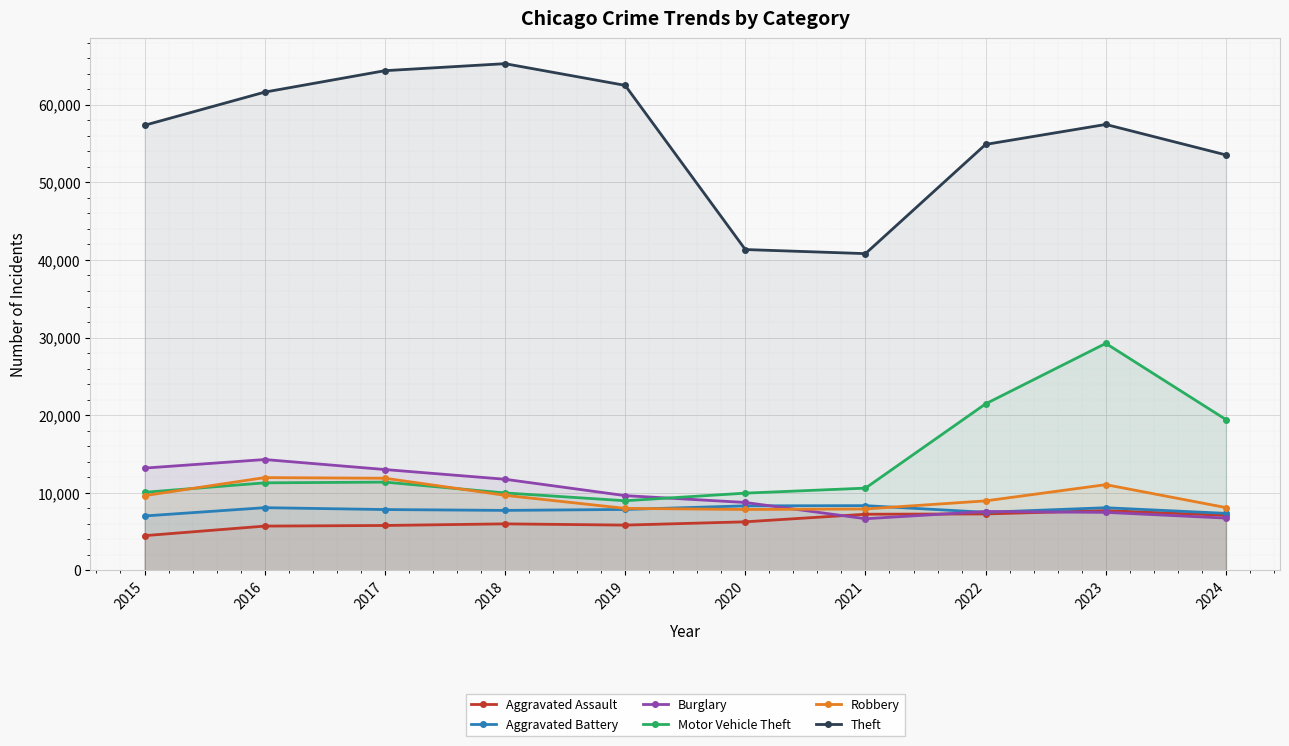

Which series ends up on top after the final intersection of Robbery and Motor Vehicle Theft?

Motor Vehicle Theft